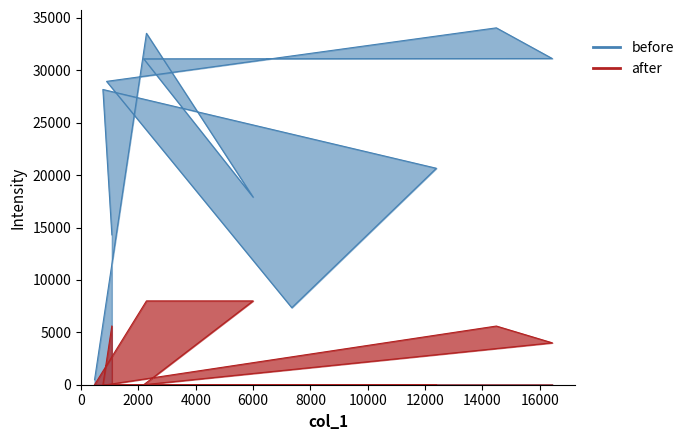

At which category is the sum across all series the highest?

2281